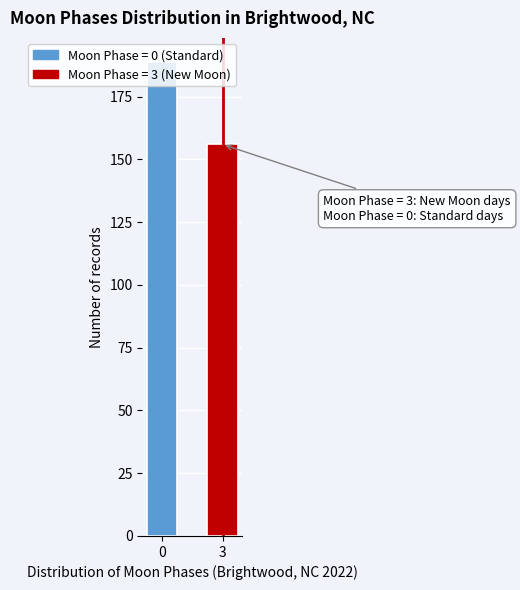

What is the value of the 2nd bar from the left?

156